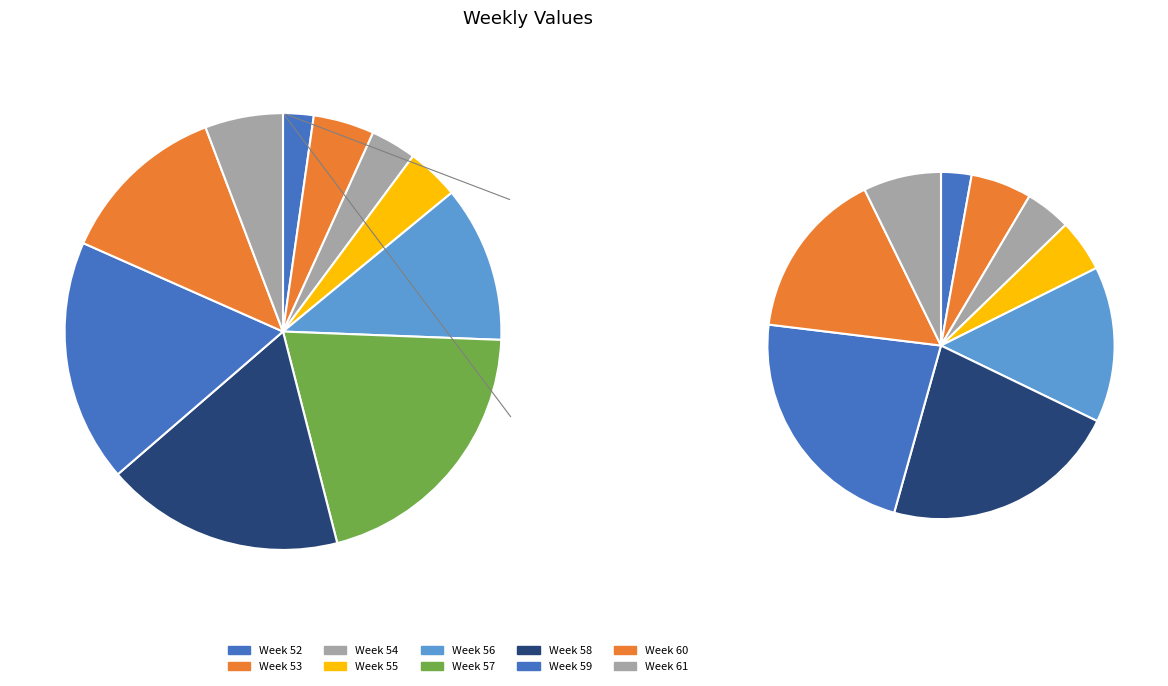

To the nearest percent, what percentage of the pie is 55?

4%